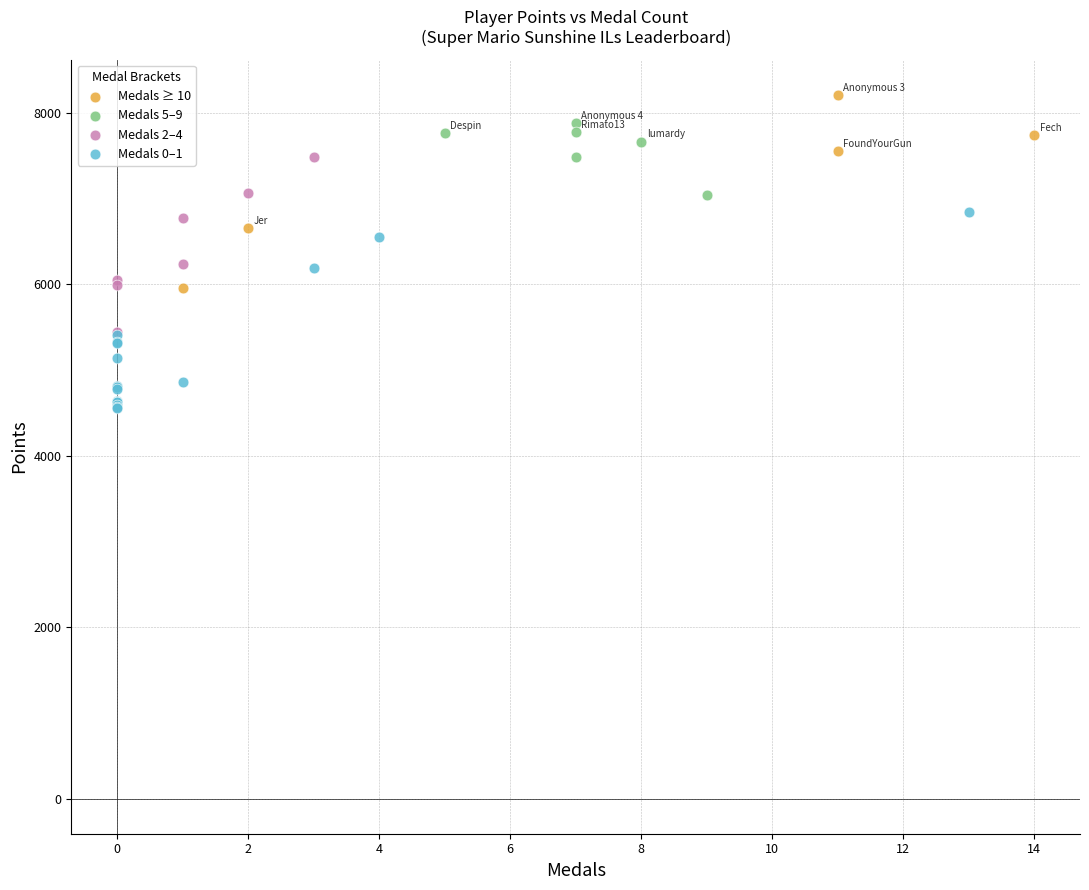

Which series contains the highest Y value?

Medals ≥ 10